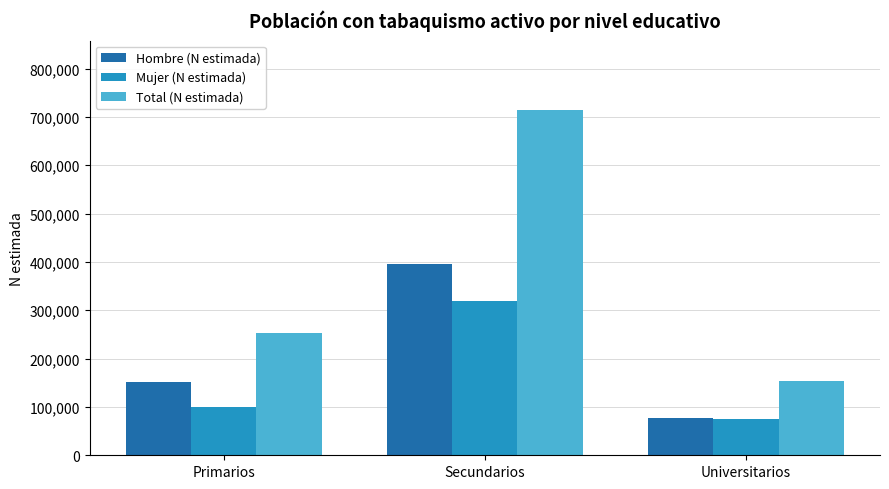

Where is Hombre (N estimada) nearest to the value 236200?

Primarios